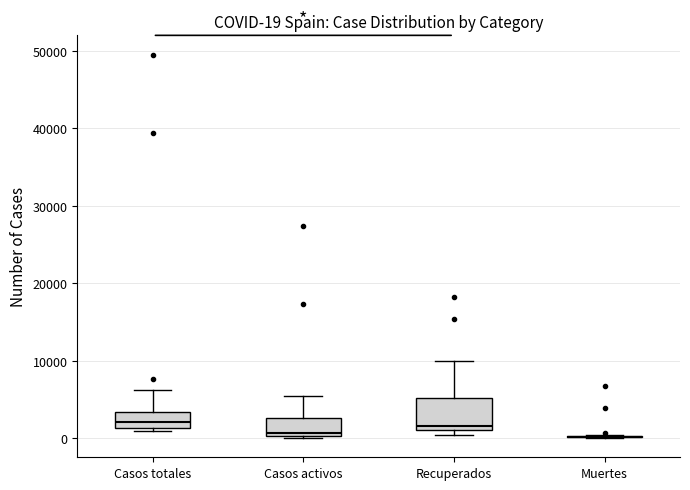

Which box is the tallest, from its lower edge to its upper edge?

Recuperados